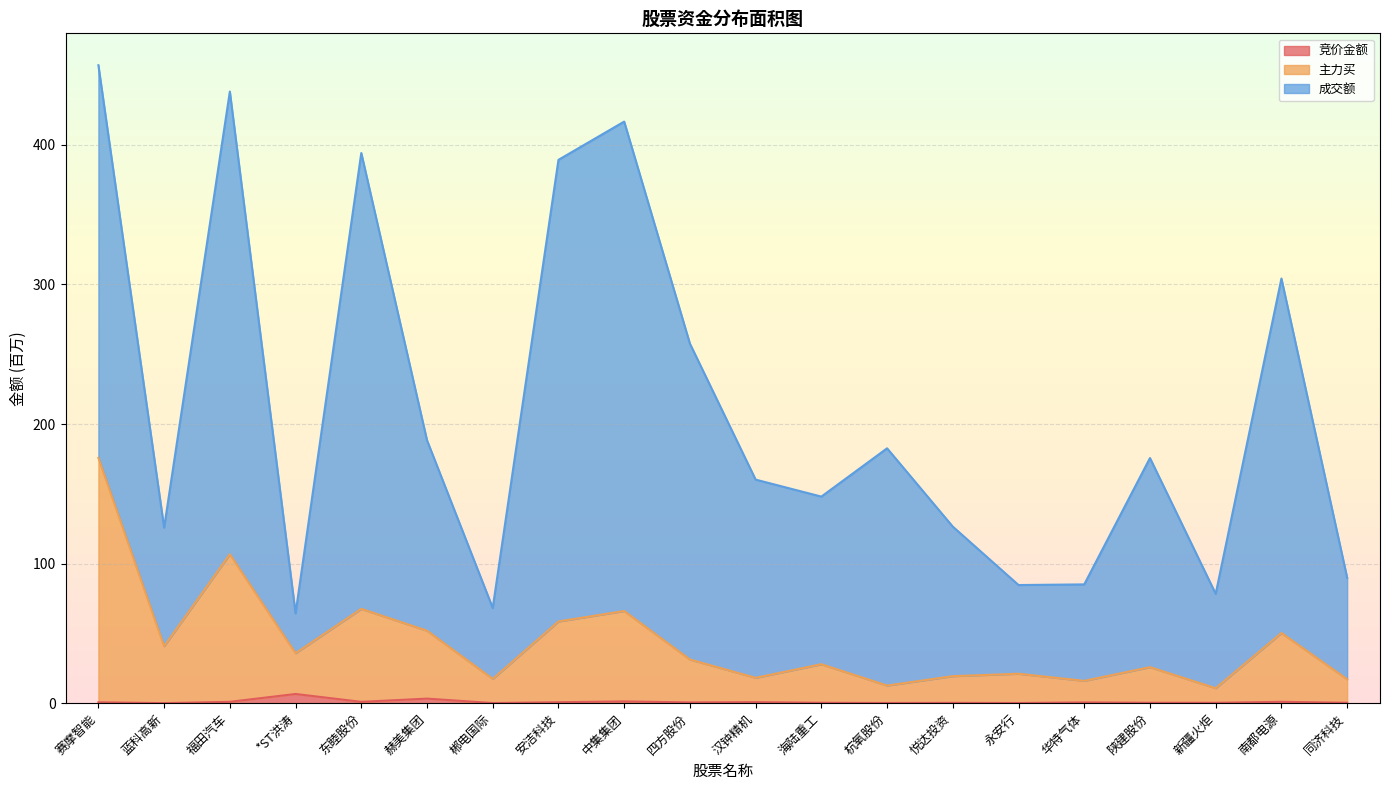

Where is the first local minimum for 竞价金额?

蓝科高新